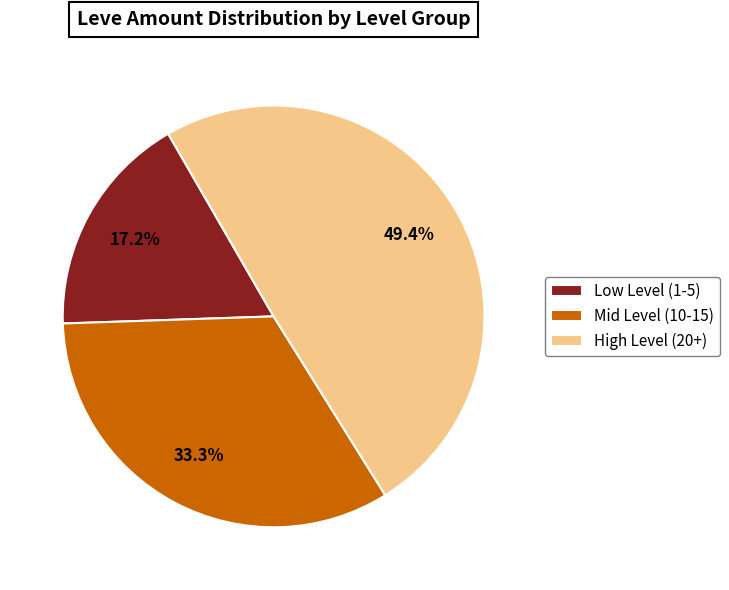

How many segments does this pie chart have?

3